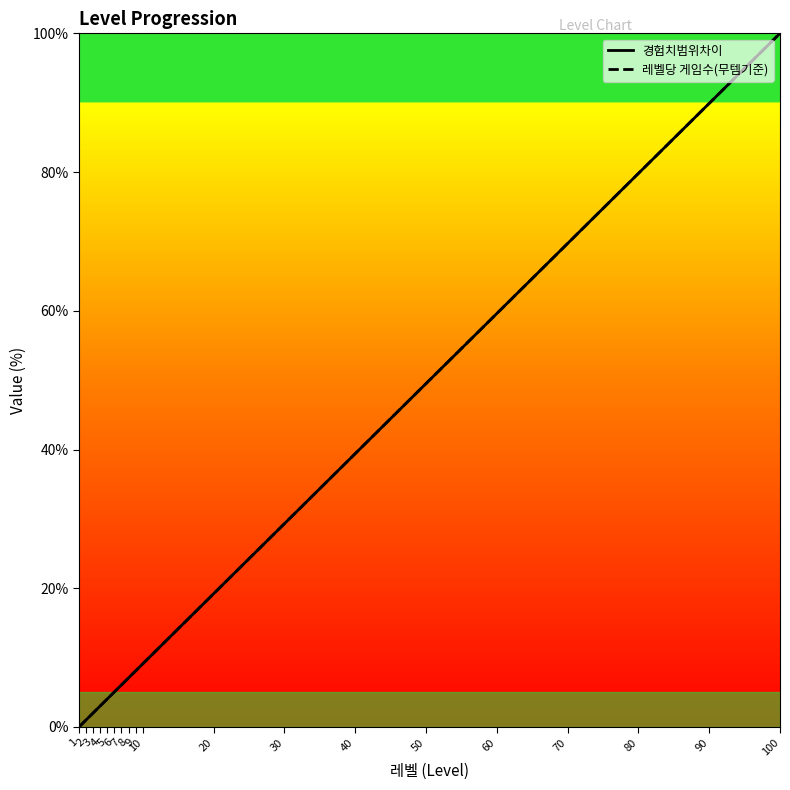

What is the difference between the second highest and second lowest values in the 레벨당 게임수(무템기준) series?

88.9